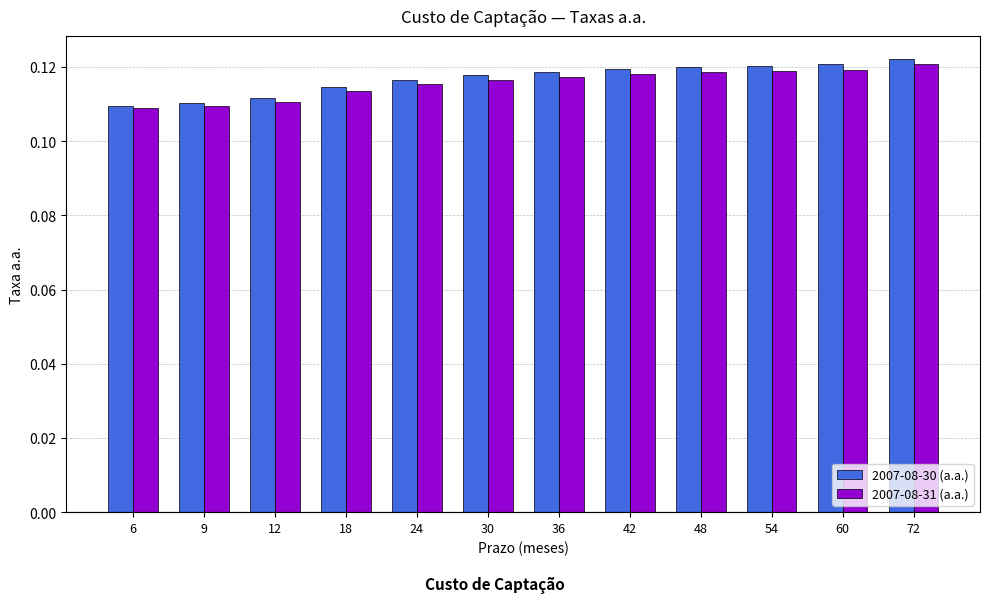

Which series changed the most between 9 and 24?

2007-08-30 (a.a.)